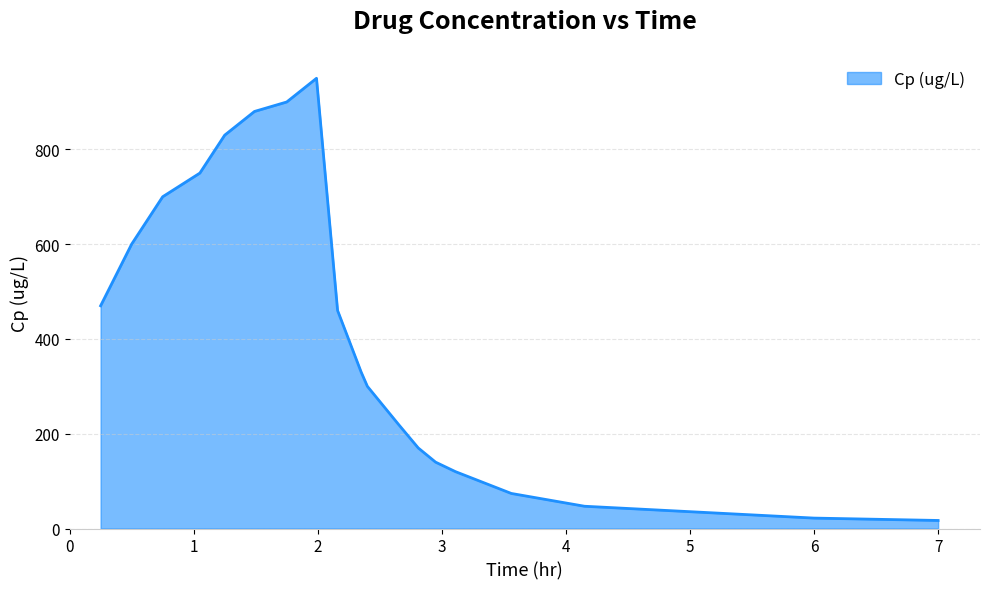

What is the difference between the maximum and minimum values?

933